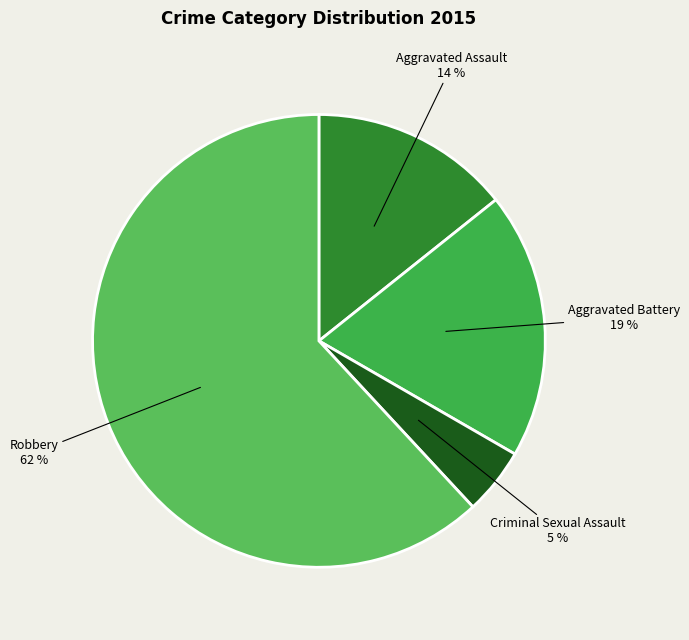

To the nearest percent, what is the difference between the largest and smallest slice percentages?

57%